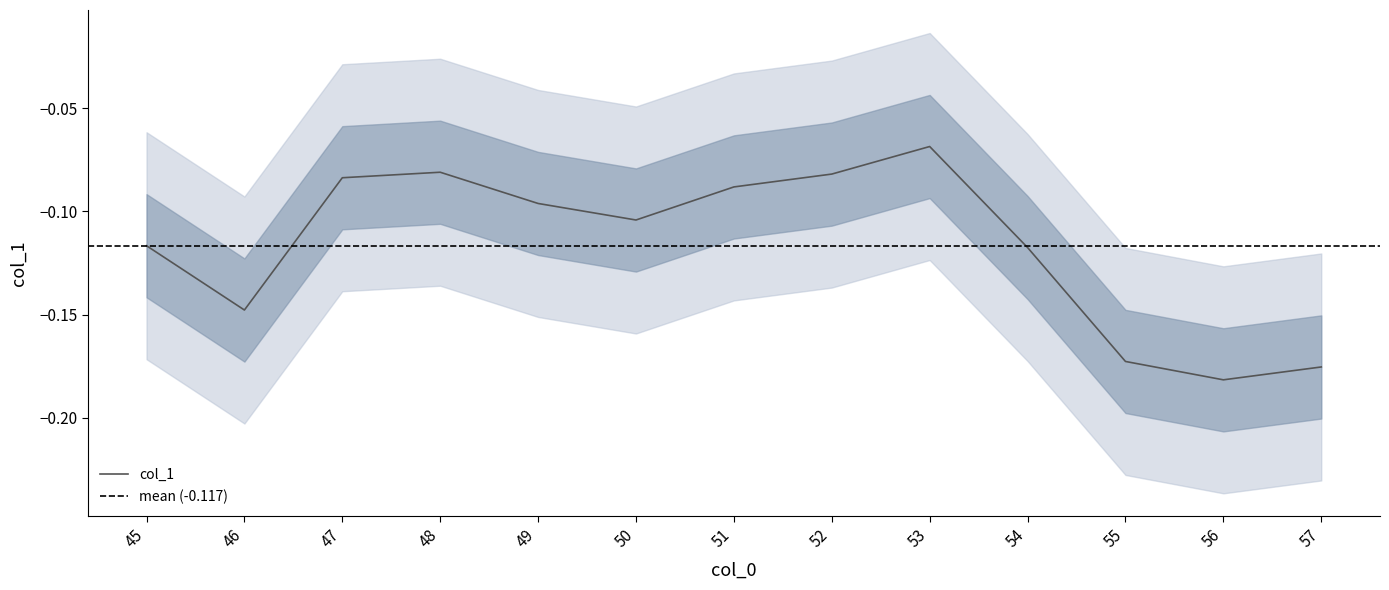

List the labels in order of value, smallest first.

56, 57, 55, 46, 54, 45, 50, 49, 51, 47, 52, 48, 53